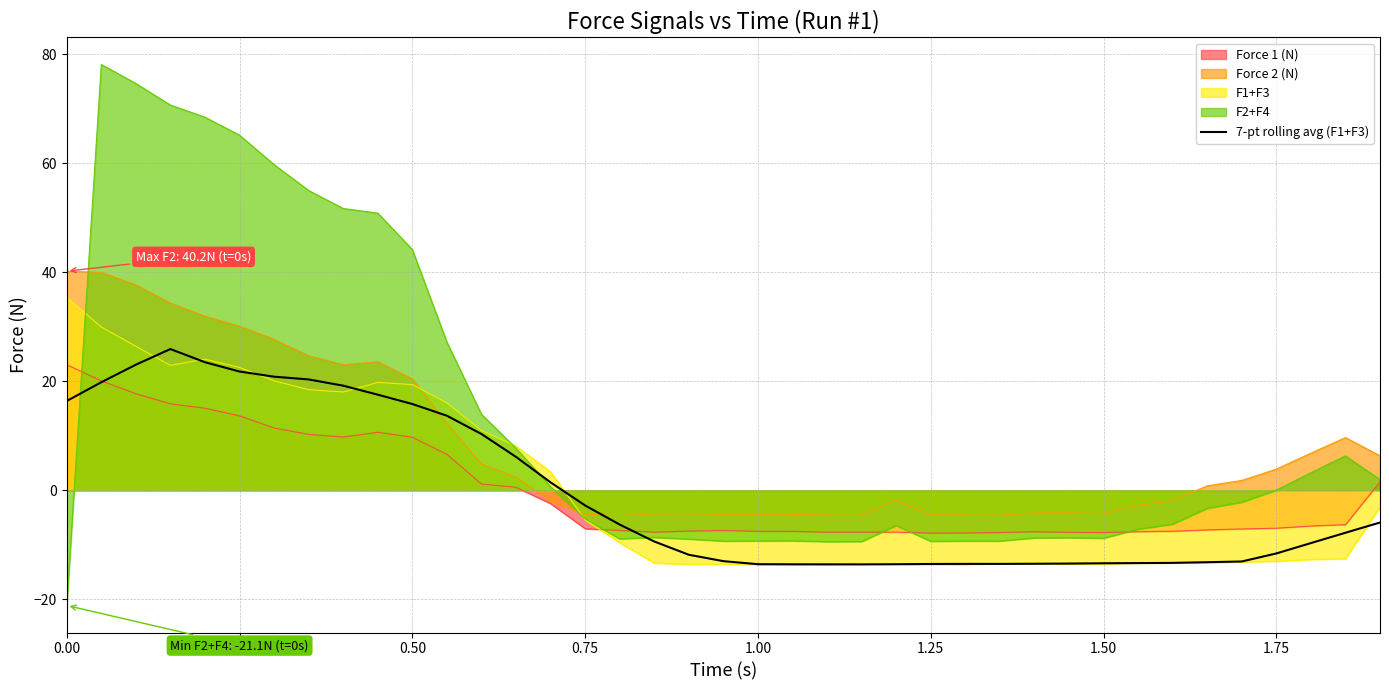

What is the difference between the maximum and minimum values?

39.5